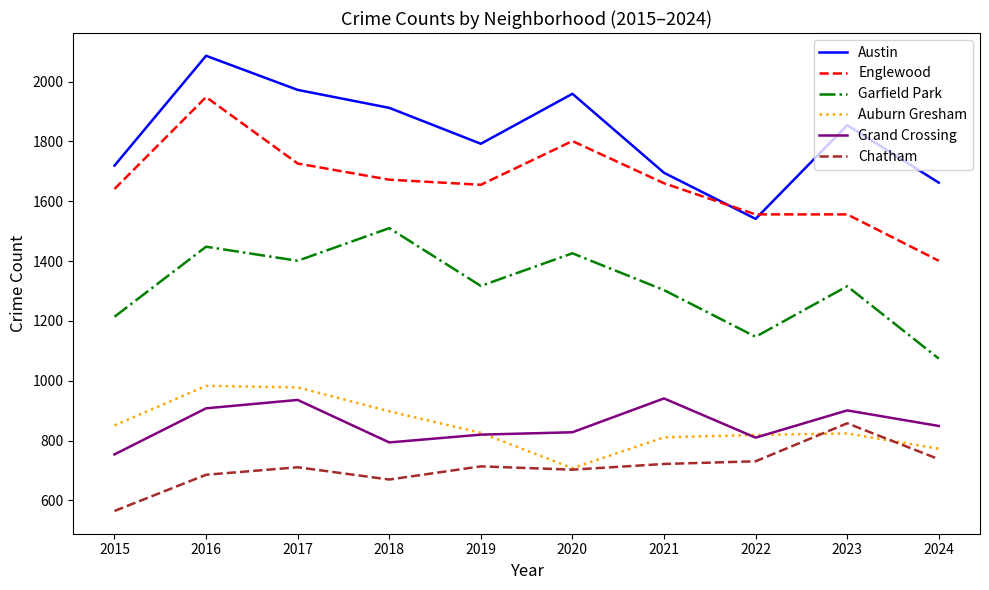

What is the difference between the highest and lowest values at 2017?

1261